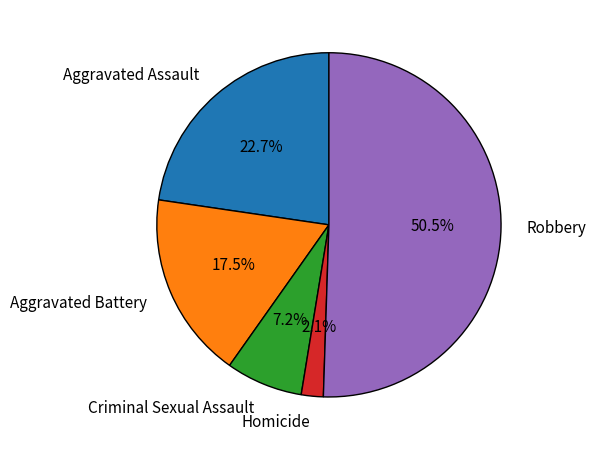

Which slice is the largest?

Robbery